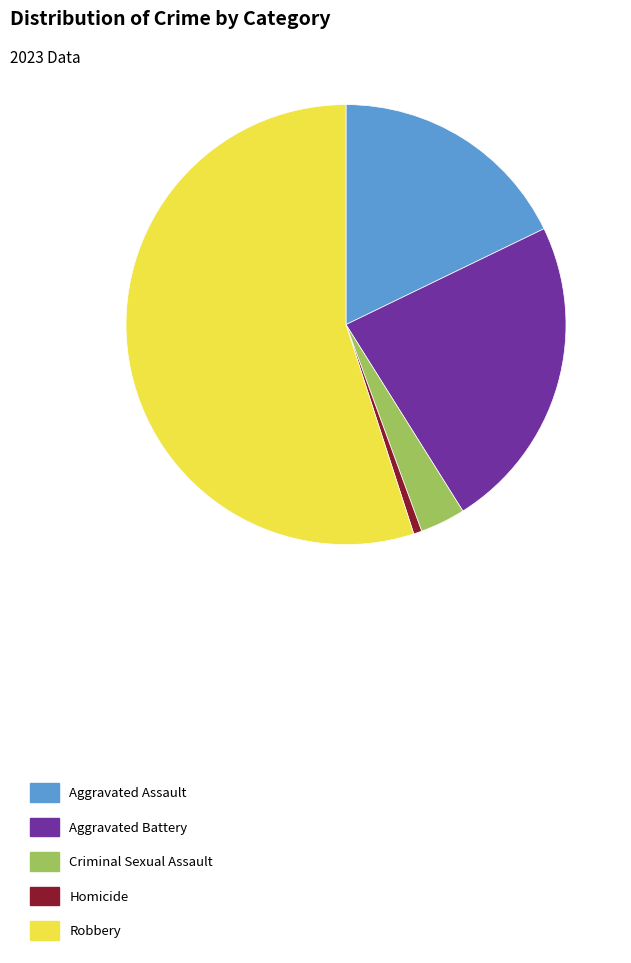

Rank the categories by value from highest to lowest.

Robbery, Aggravated Battery, Aggravated Assault, Criminal Sexual Assault, Homicide